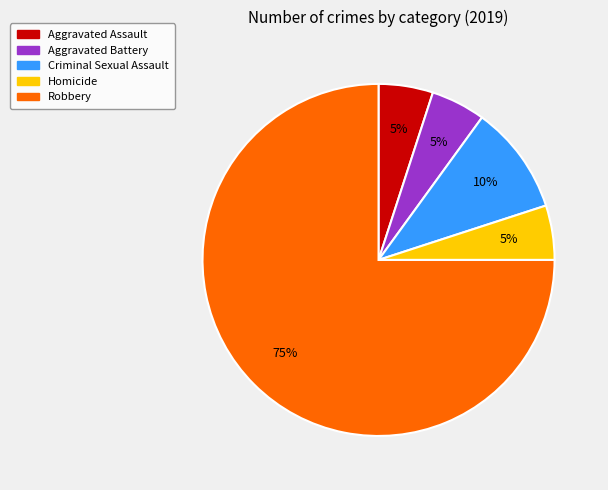

To the nearest percent, what percentage of the pie is Aggravated Assault?

5%